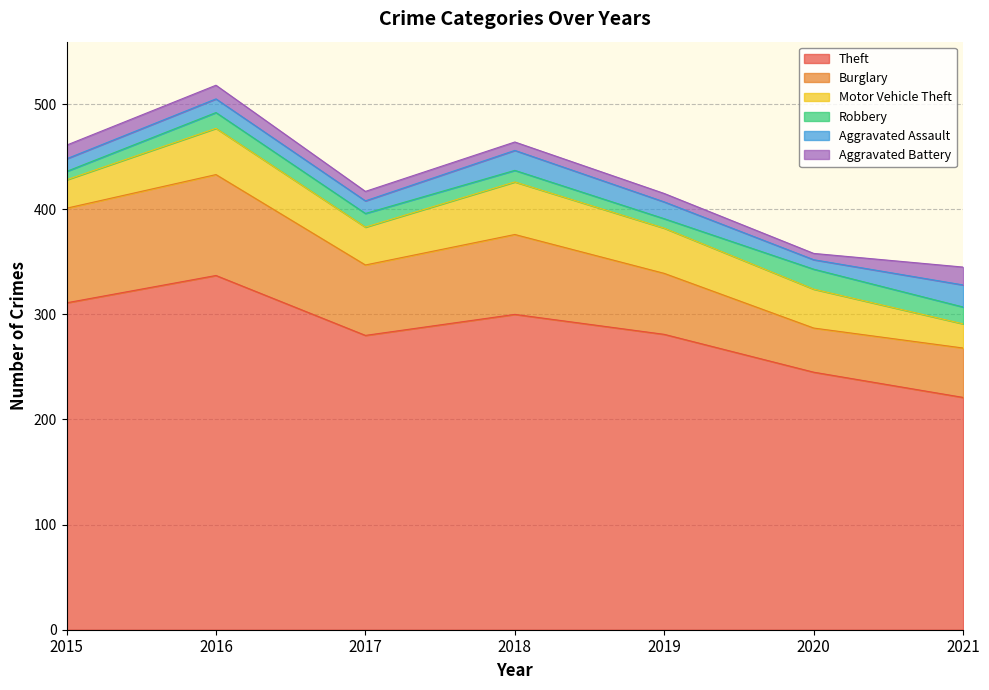

Which series has the largest total across all categories?

Theft